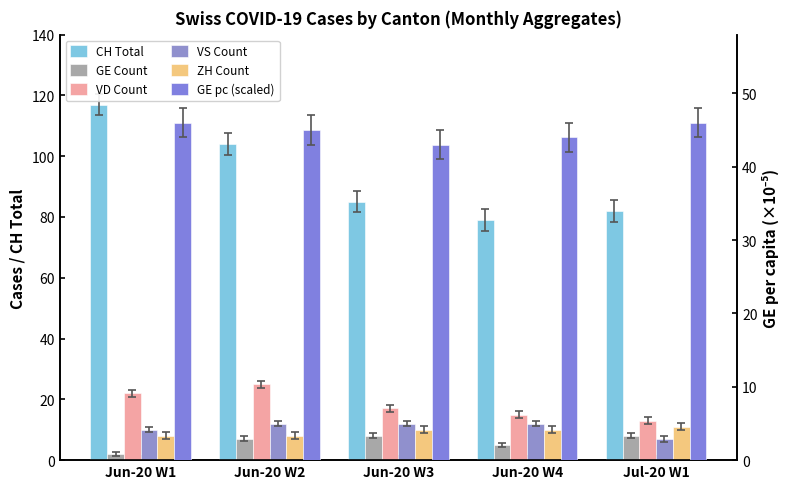

The value of ZH Count at Jun-20 W3 is 10. True or false?

True